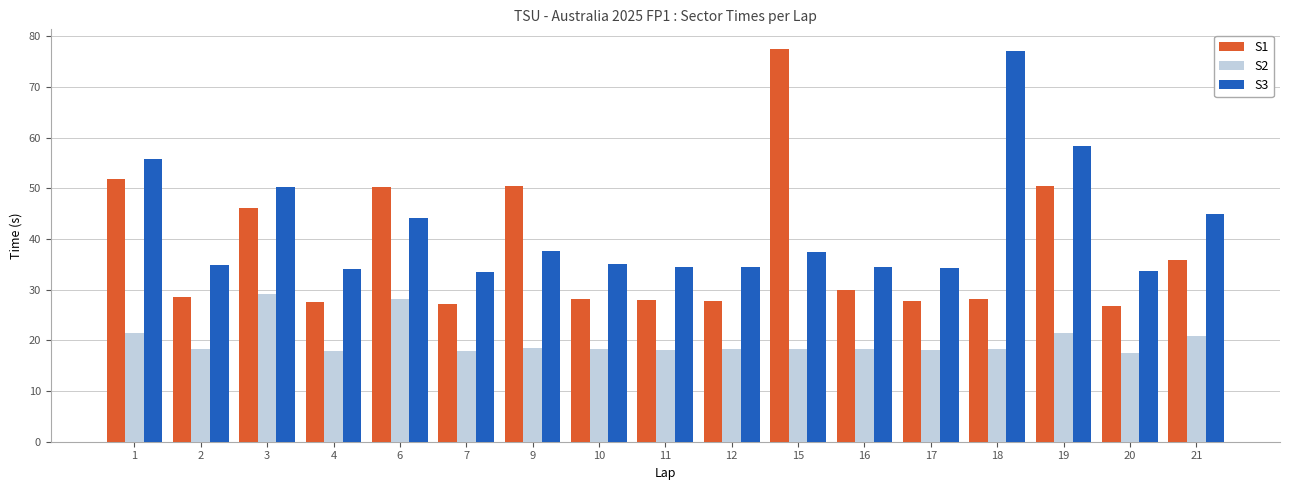

List the series in order of their overall mean, lowest first.

S2, S1, S3